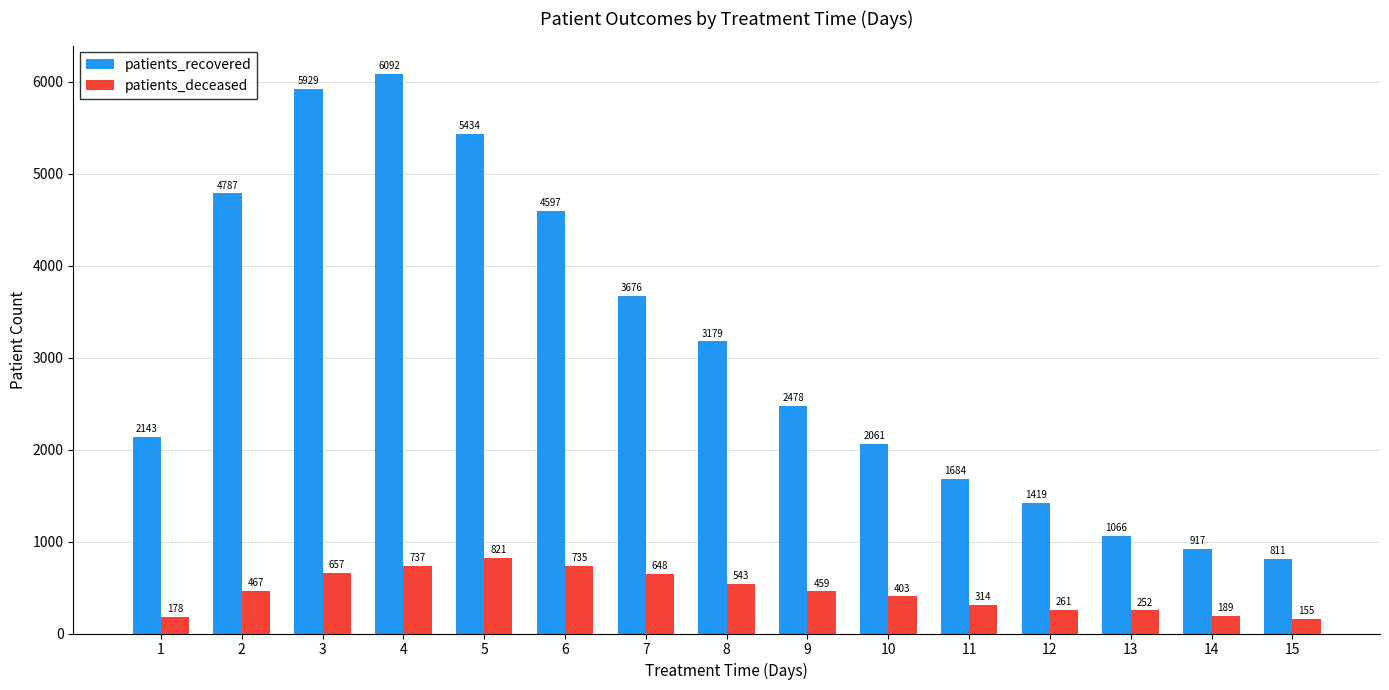

Count the number of data series in this chart.

2